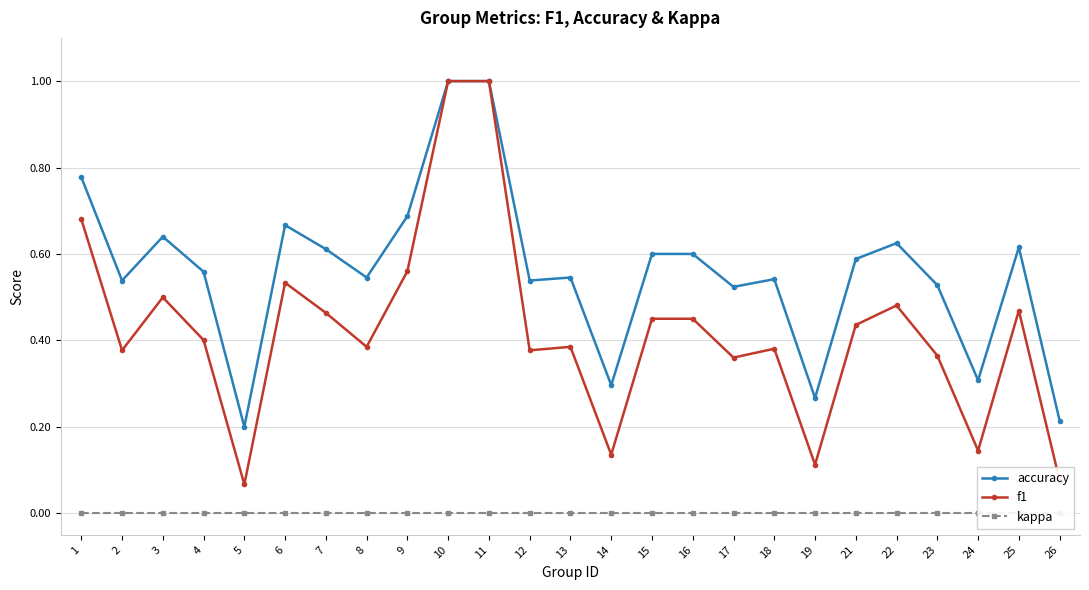

At how many categories does at least one series exceed 0?

25